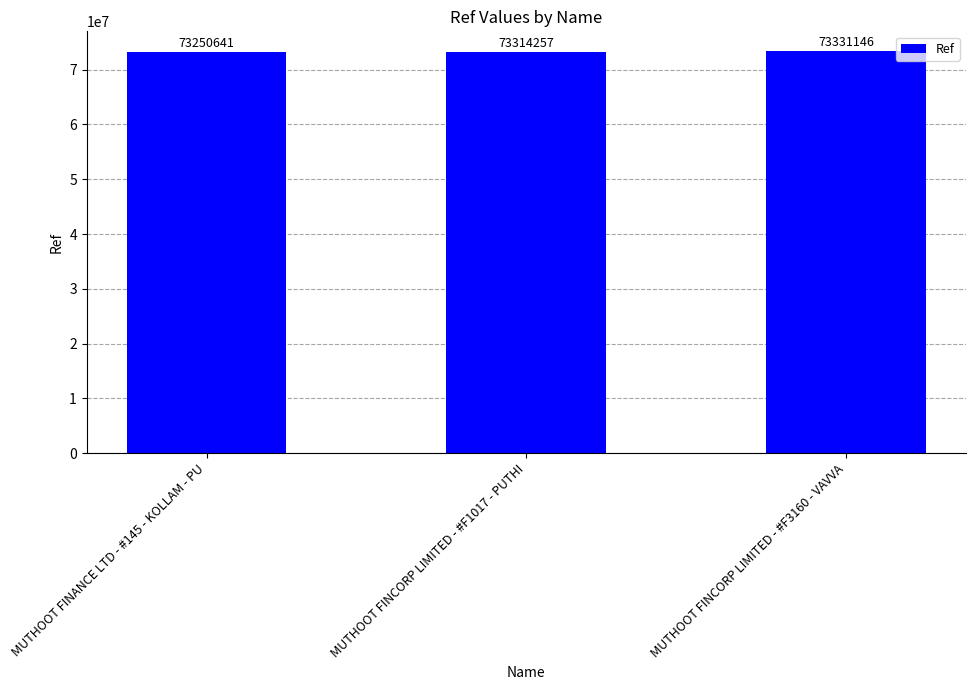

Reading left to right, list all the values displayed in this chart.

73250641	73314257	73331146